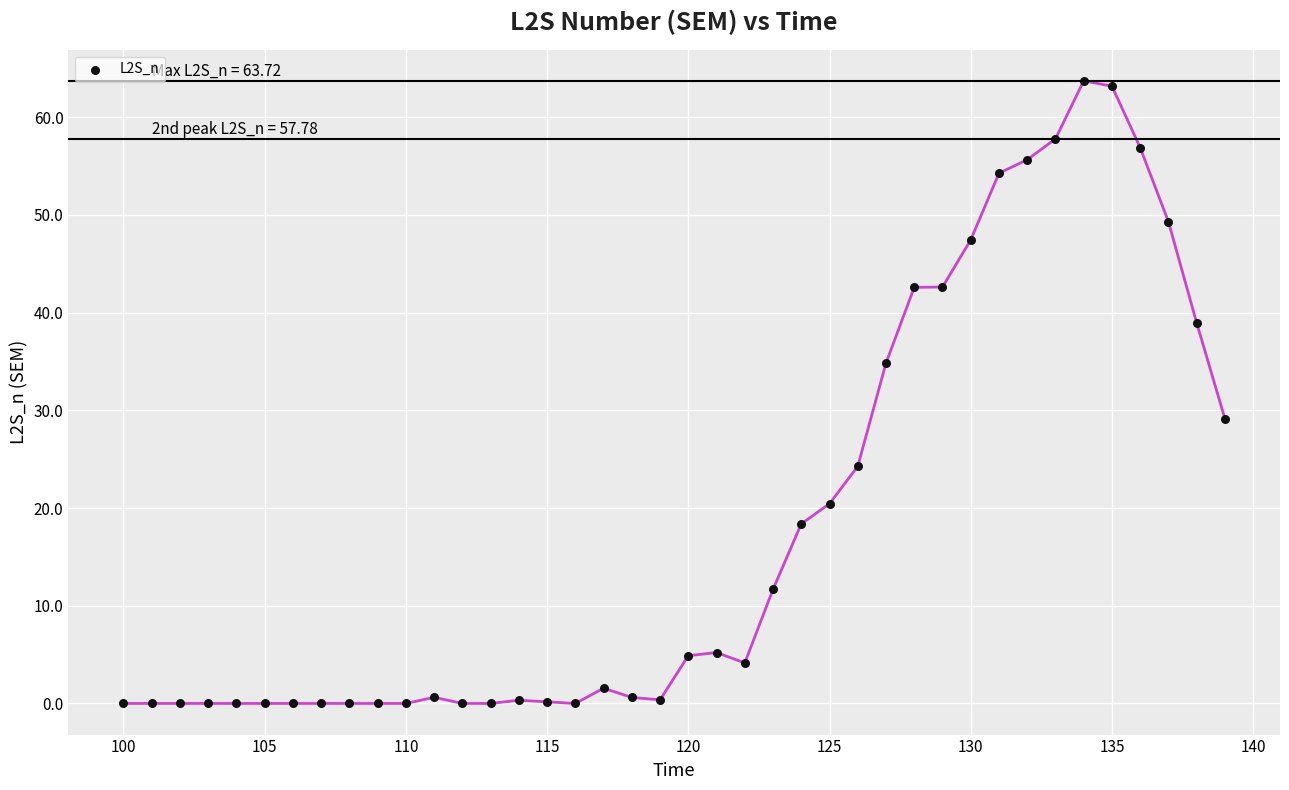

What is the range of X values (max minus min)?

39.0